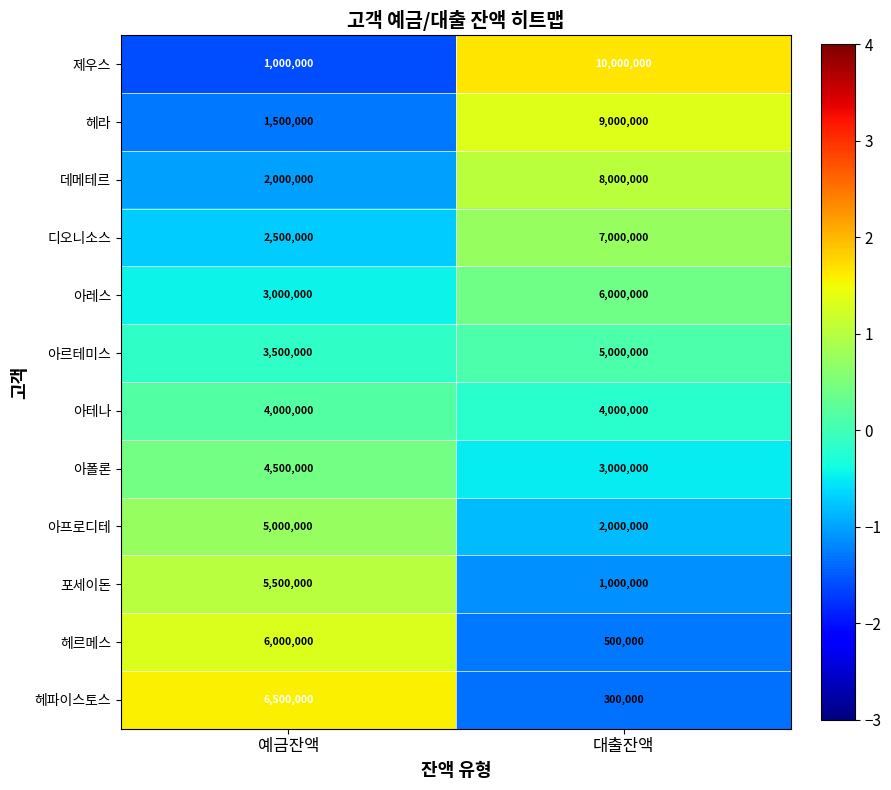

What is the difference between the highest and lowest values at 예금잔액?

5500000